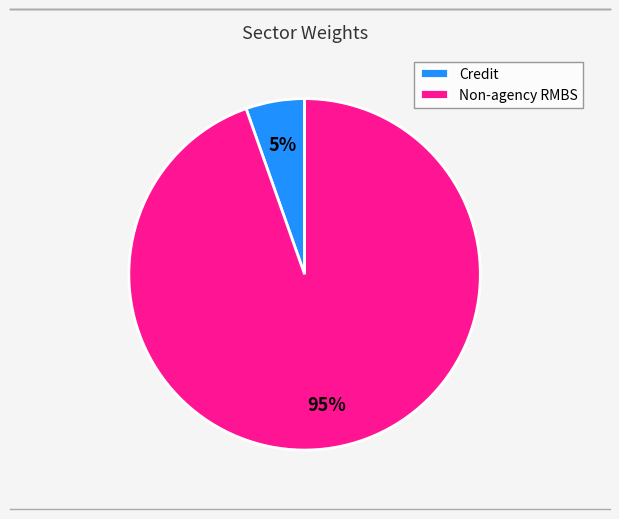

To the nearest percent, what portion does Non-agency RMBS represent?

95%